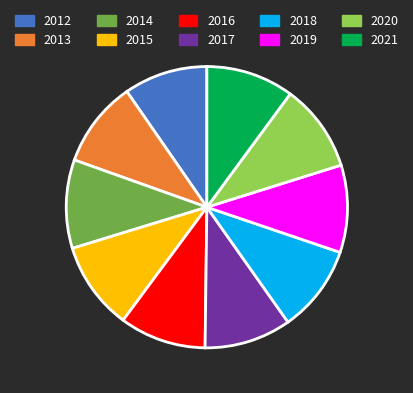

Is there a majority slice in this chart?

No